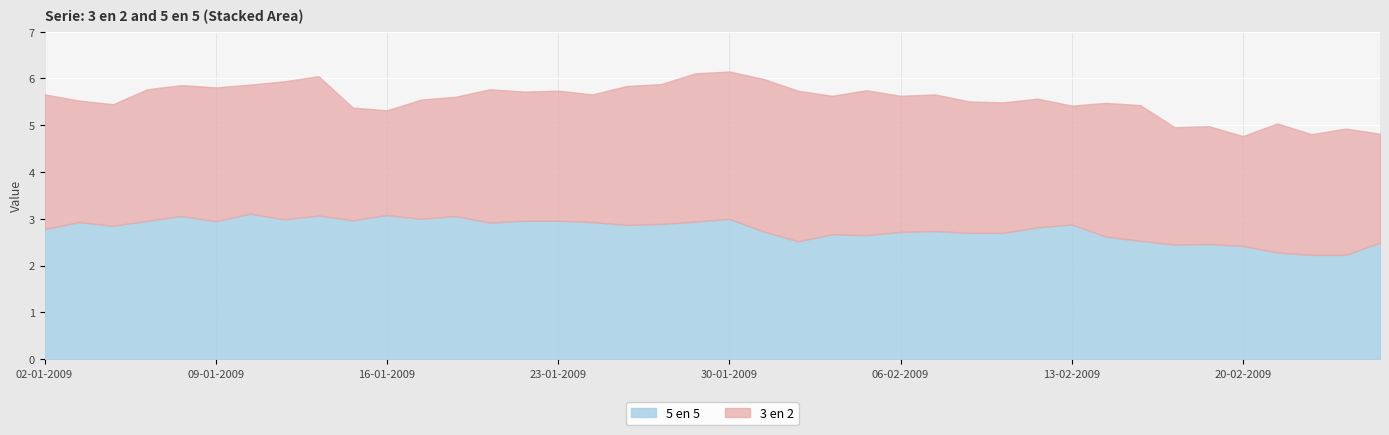

Between which two adjacent categories do 3 en 2 and 5 en 5 first intersect?

02-01-2009 and 05-01-2009